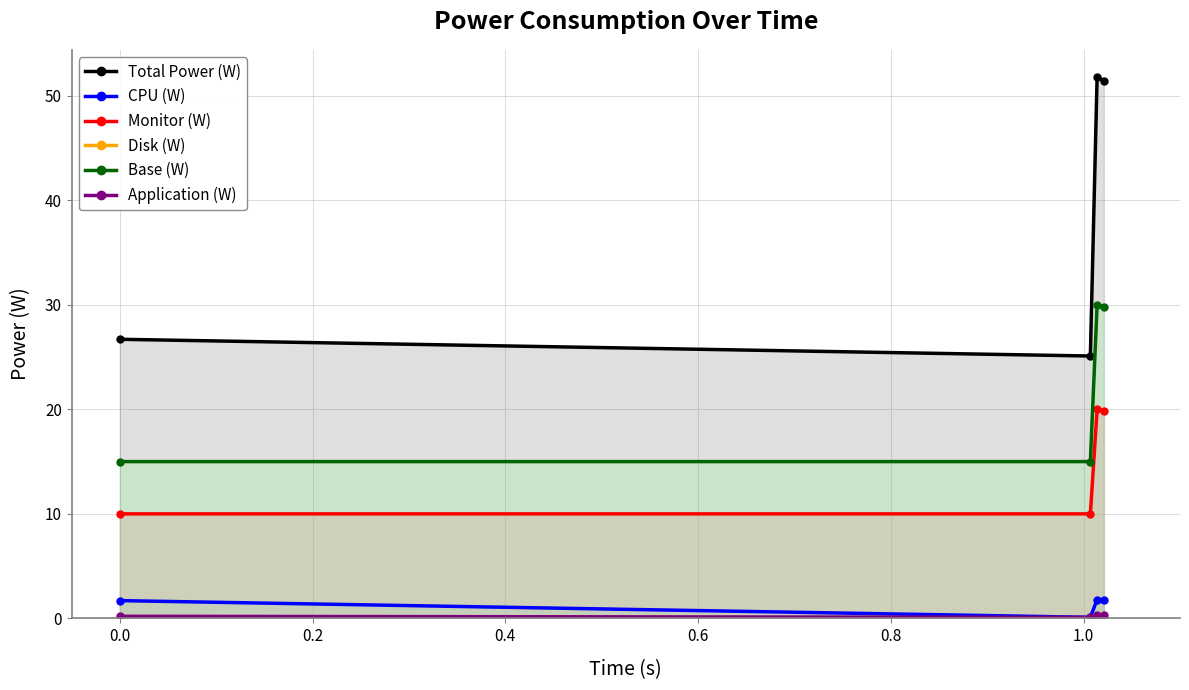

Which series has the largest range (max minus min)?

Total Power (W)